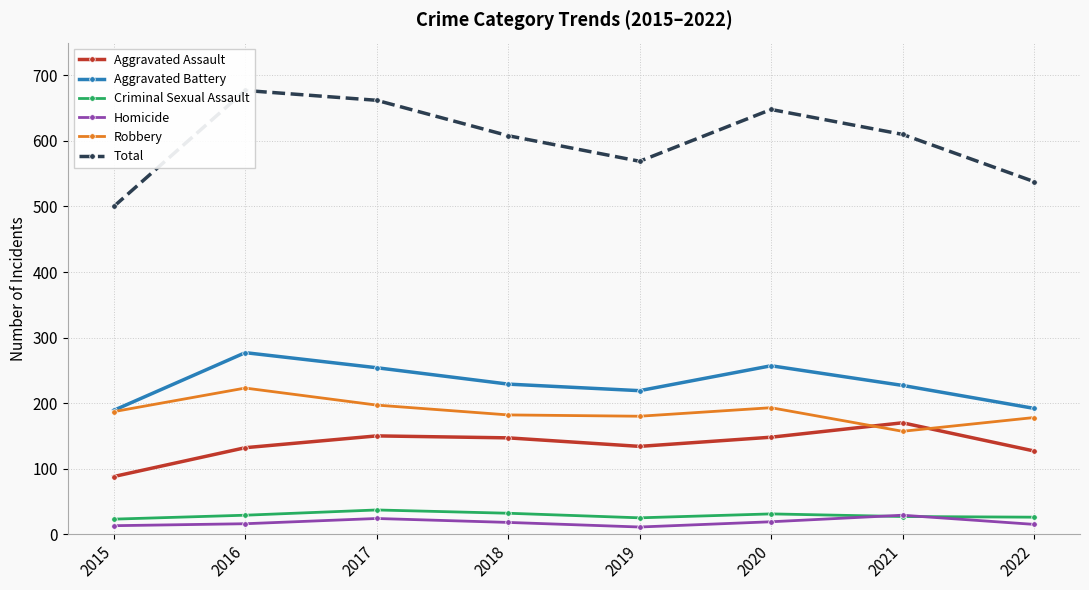

True or false: Aggravated Battery has a value of 219 at 2019.

True